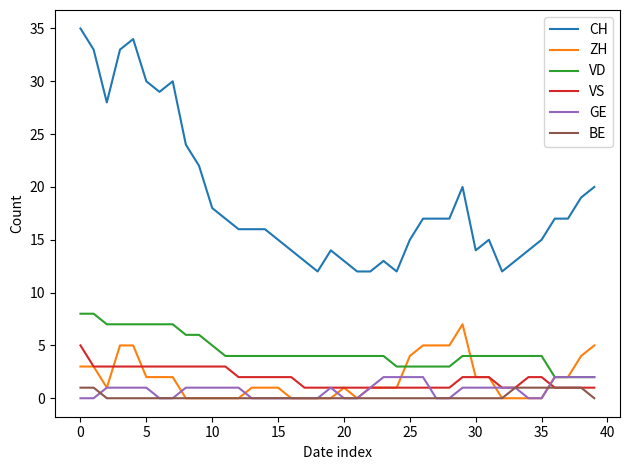

List the series in order of their peak value, highest first.

CH, VD, ZH, VS, GE, BE